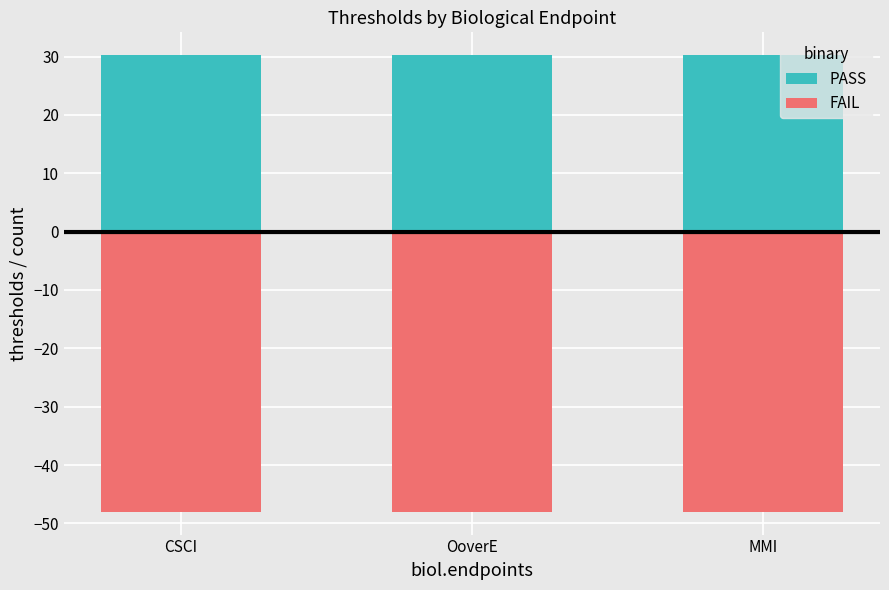

Which label corresponds to the smallest value in the chart?

CSCI